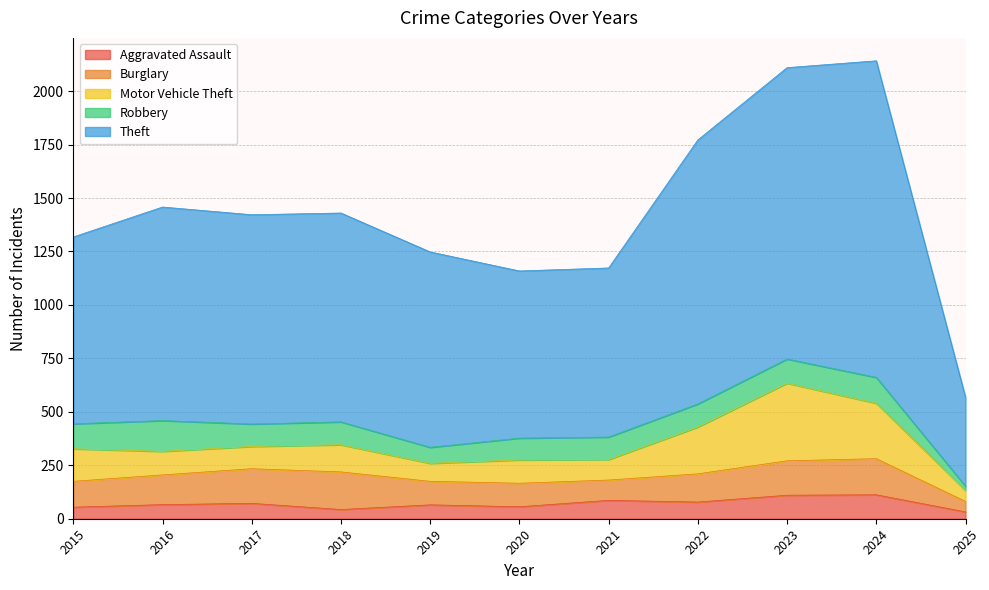

Is it true that Burglary equals 60 at 2015?

False